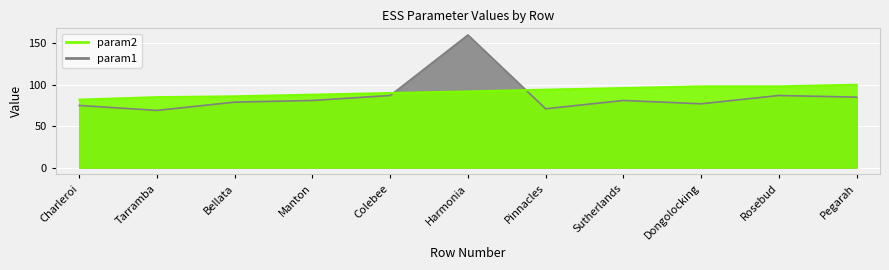

How many intersections are there between param1 and param2?

2